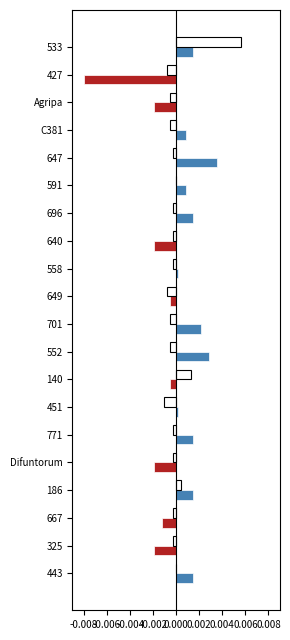

At which category is the sum across all series the highest?

533